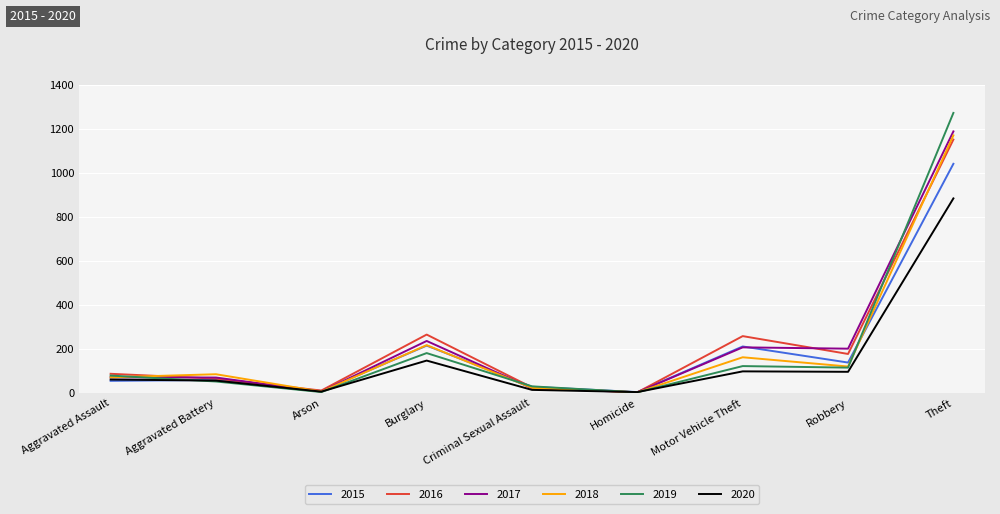

What are all the series names shown in the legend?

2015, 2016, 2017, 2018, 2019, 2020